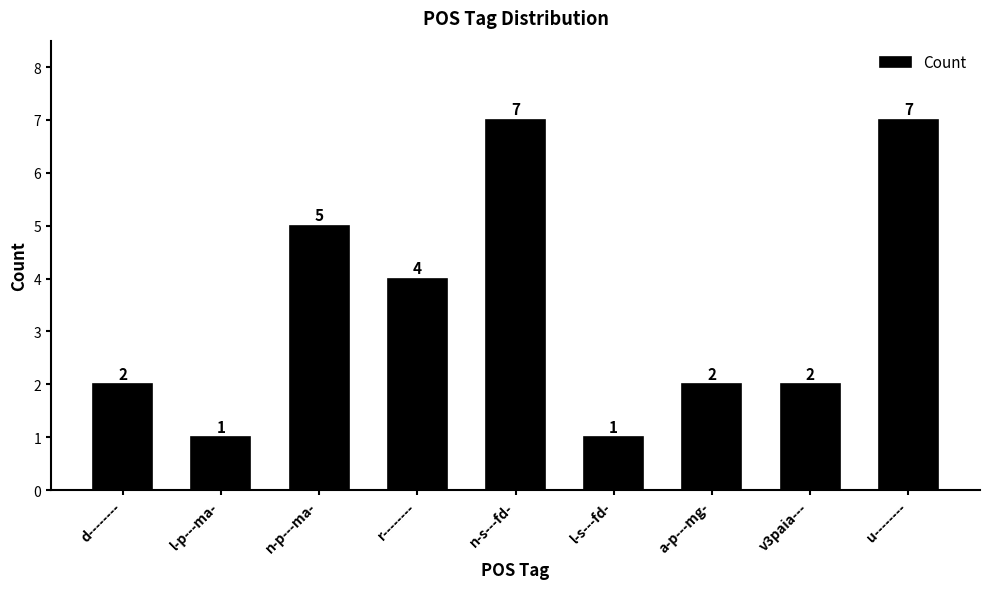

How many series are shown in this chart?

1